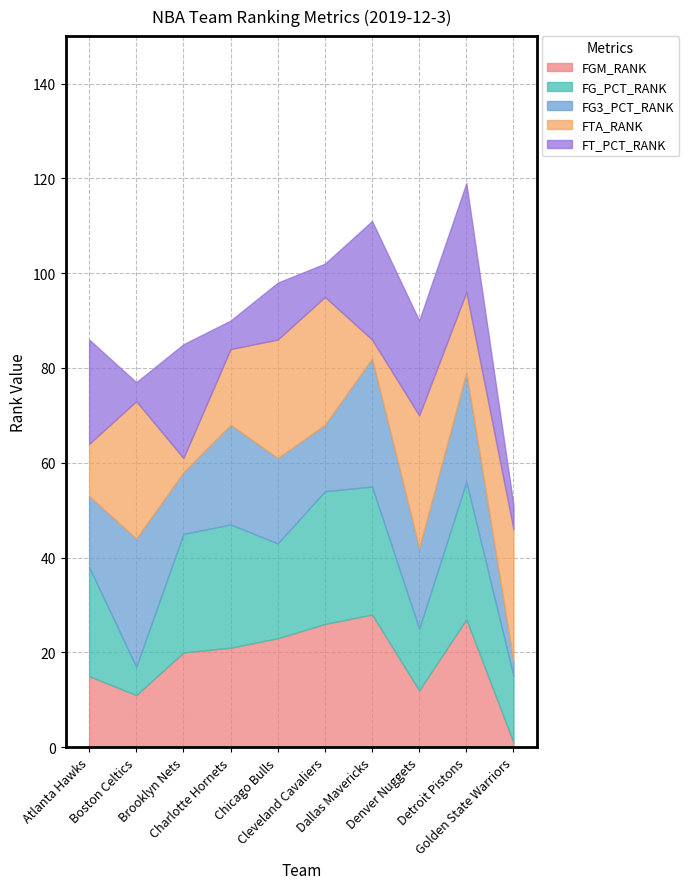

What is the sum of all FT_PCT_RANK values?

148